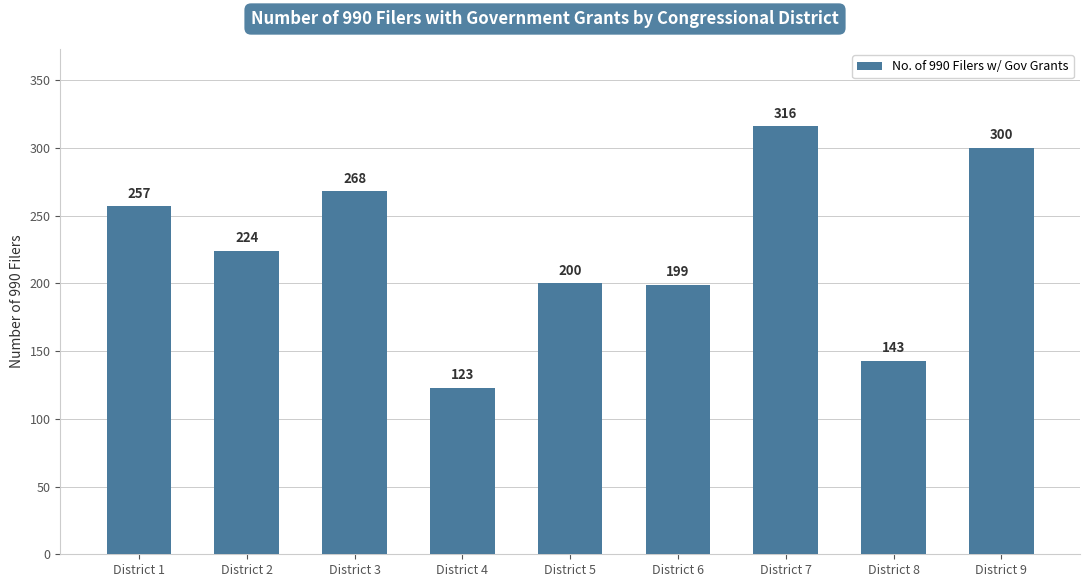

True or false: the data shows 74 at District 7.

False